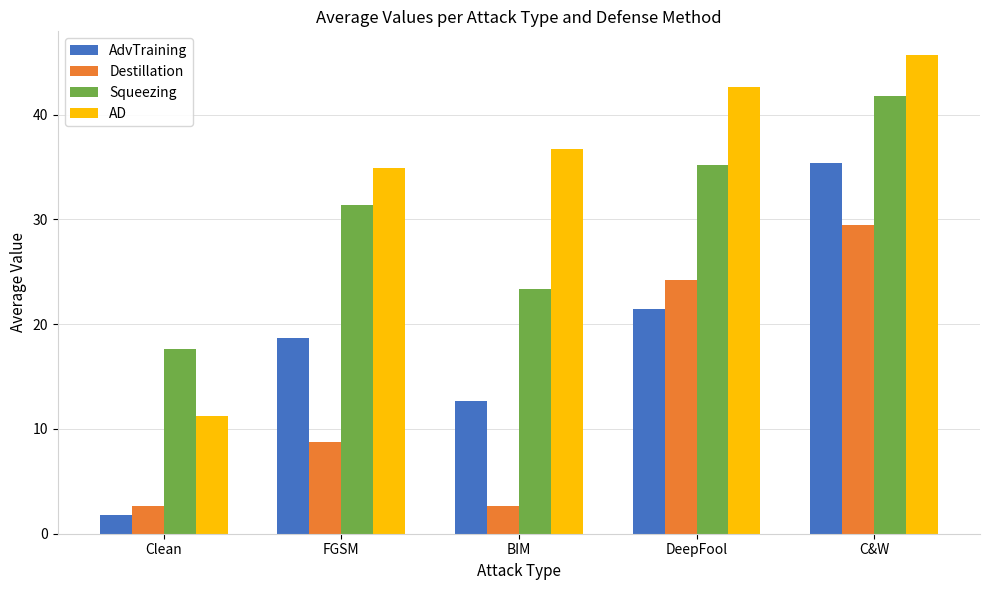

Which series has the largest total across all categories?

AD